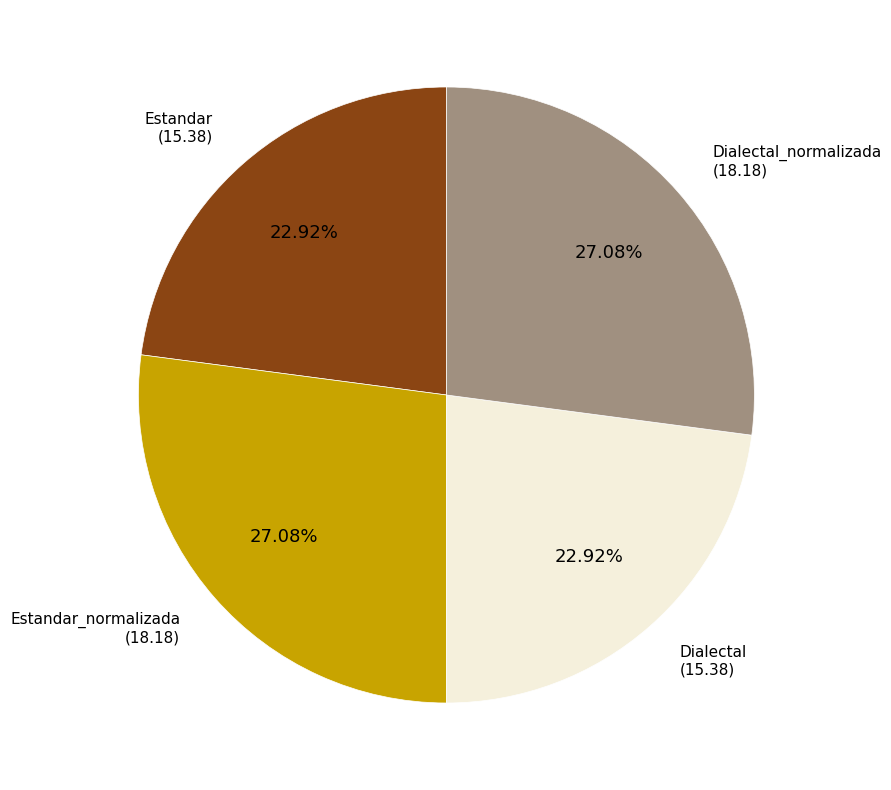

Is there a majority slice in this chart?

No